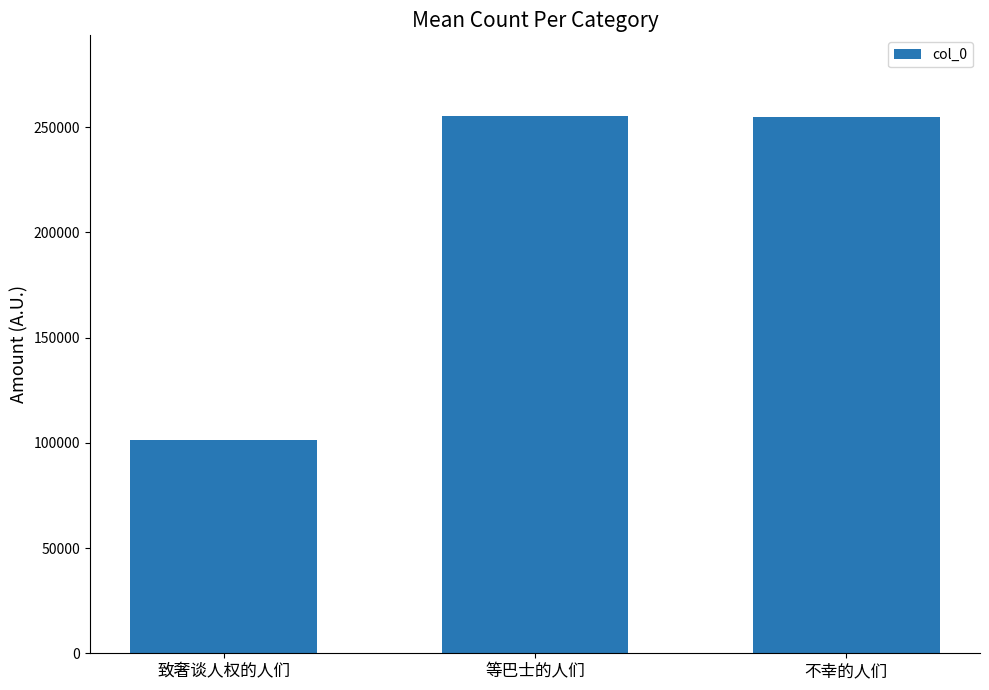

What is the label of the 2nd bar from the right?

等巴士的人们